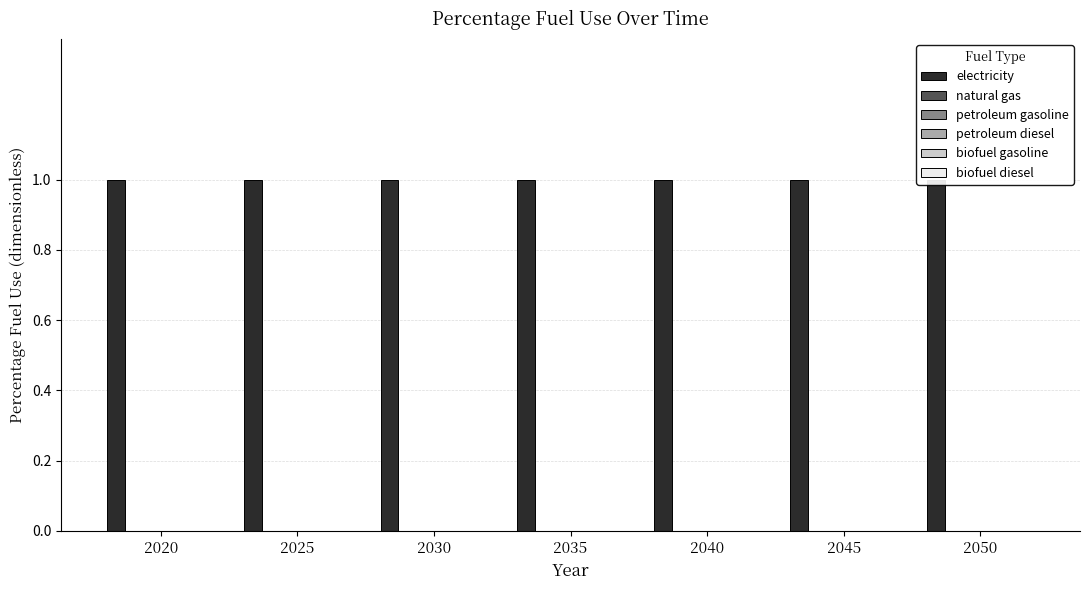

Reading right to left, extract all data points from this chart.

electricity: 1	1	1	1	1	1	1
natural gas: 0	0	0	0	0	0	0
petroleum gasoline: 0	0	0	0	0	0	0
petroleum diesel: 0	0	0	0	0	0	0
biofuel gasoline: 0	0	0	0	0	0	0
biofuel diesel: 0	0	0	0	0	0	0